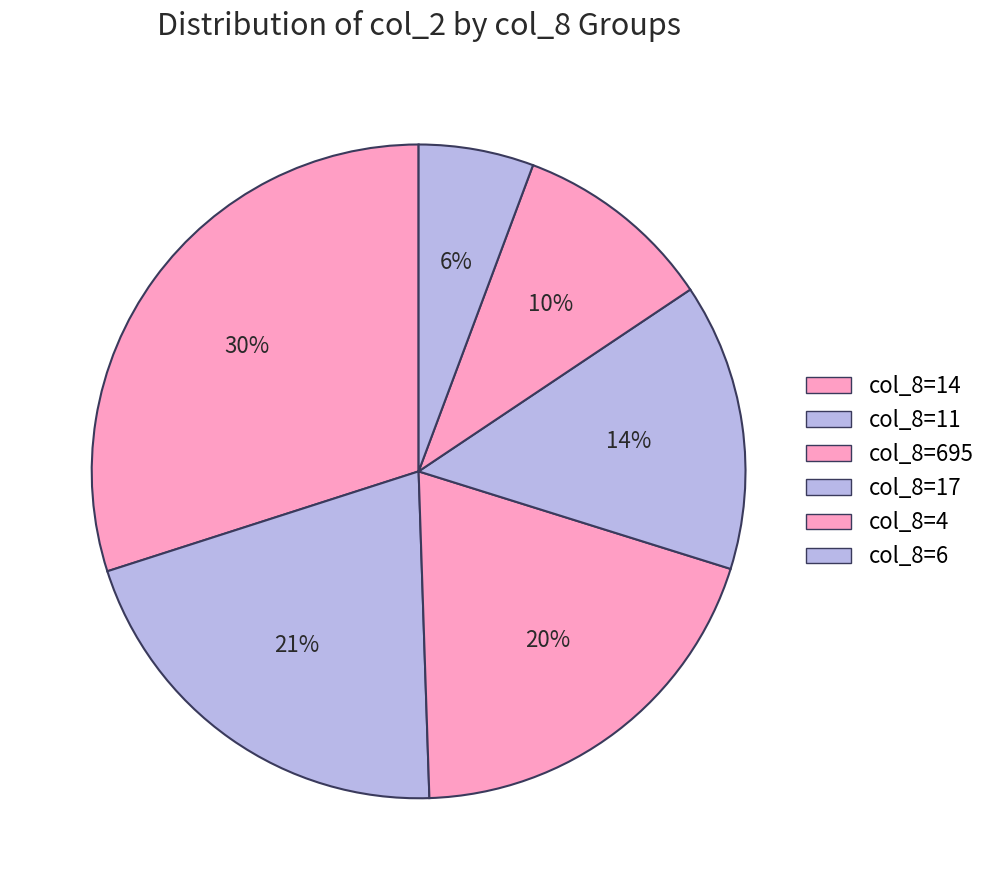

How many slices are in this pie chart?

6